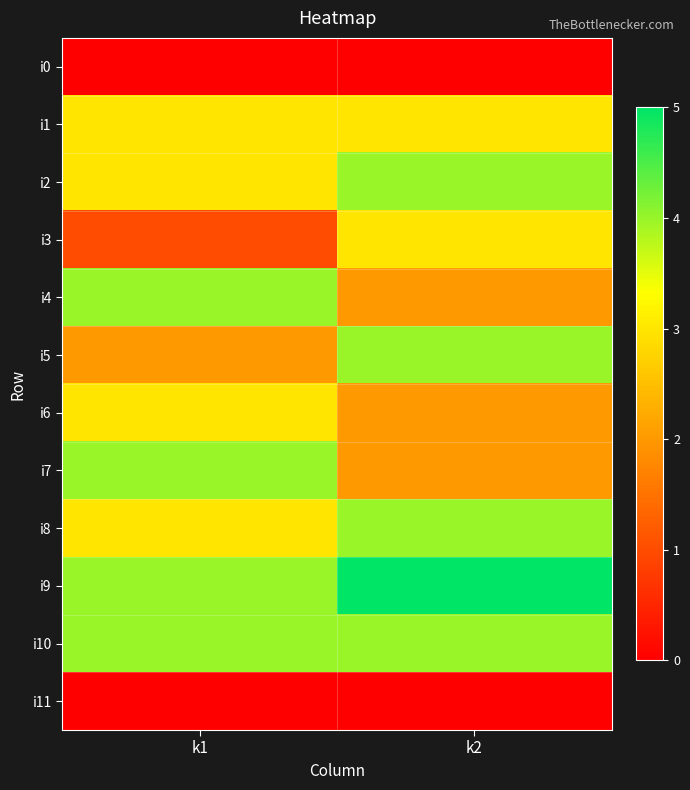

At k1, list the series in order from largest to smallest.

i4, i7, i9, i10, i1, i2, i6, i8, i5, i3, i0, i11